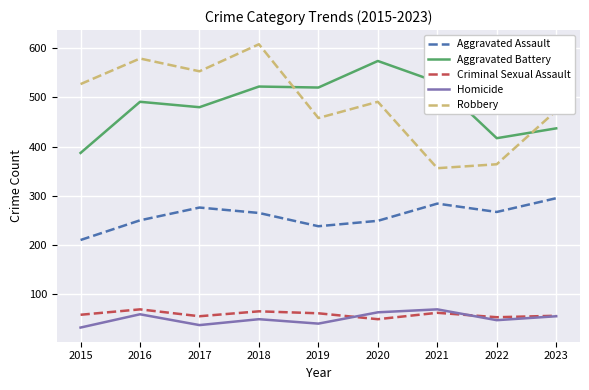

The Aggravated Assault series shows 425 at 2016. True or false?

False